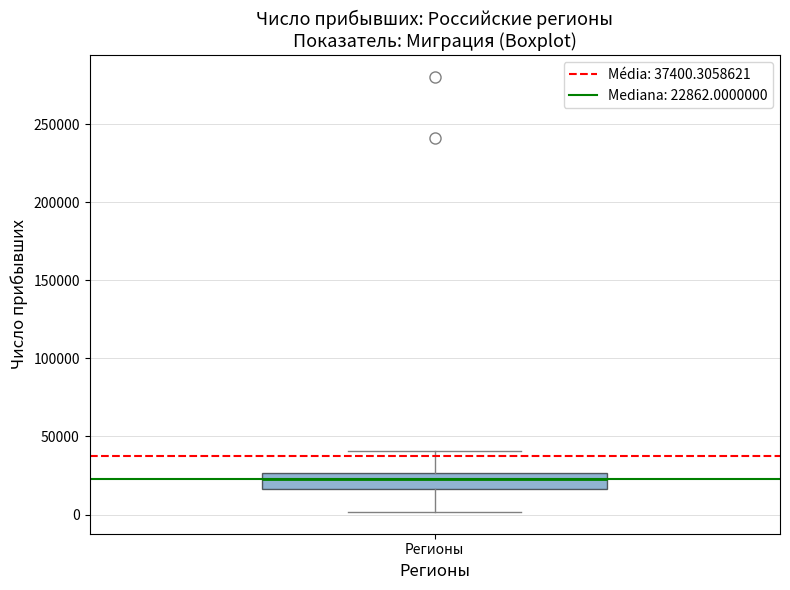

Transcribe this box plot: give where the median line is, the range the box spans, and where the two whiskers end, as read against the y-axis. The values are not printed on the chart, so give them approximately, as read against the axis.

median 25000 (just below the box's upper edge), box 15000 to 25000, whiskers 0 to 40000